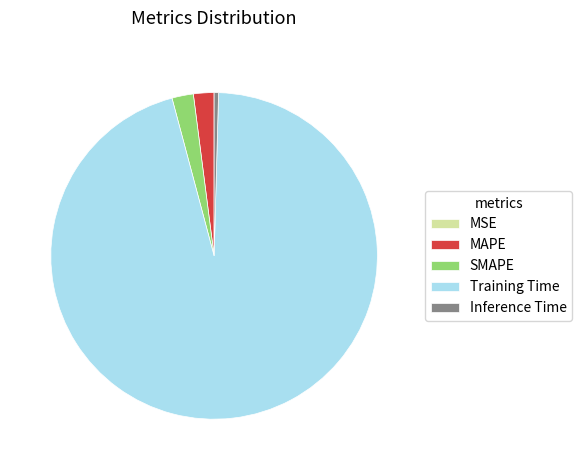

Is Training Time the majority of the pie?

Yes